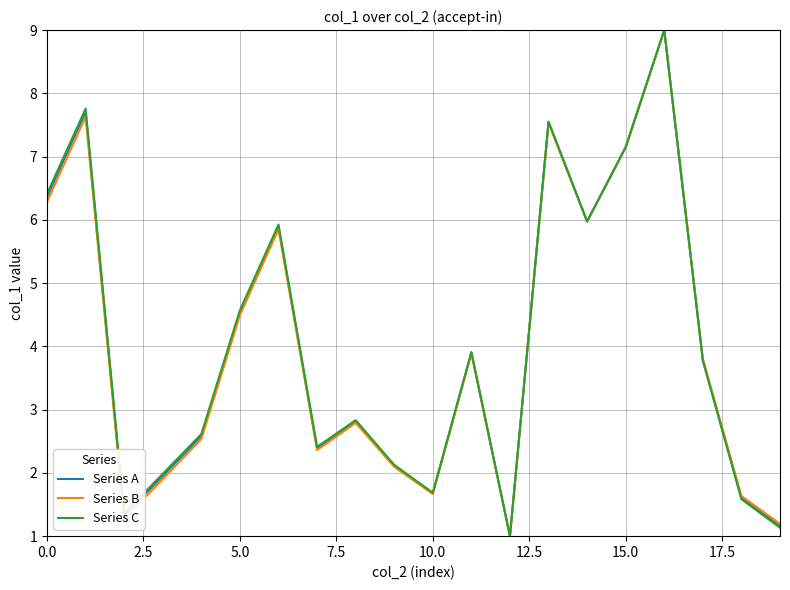

What is the maximum value shown in the chart?

9.0